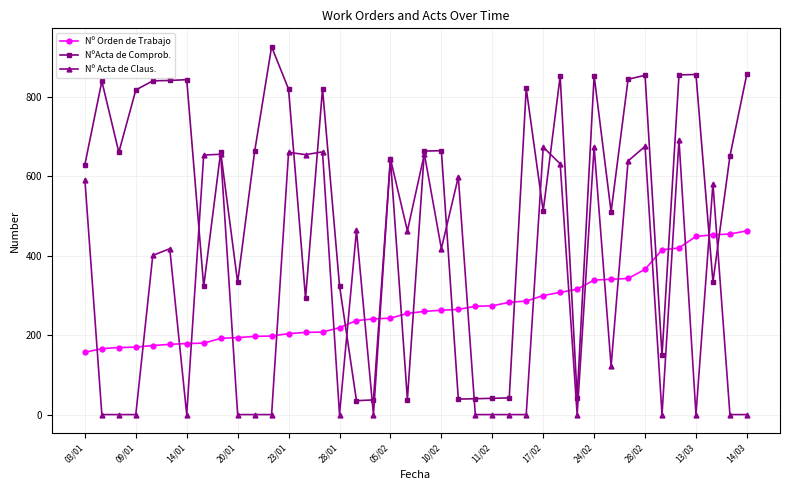

True or false: Nº Acta de Claus. has more than 0 points higher than both neighbors.

True